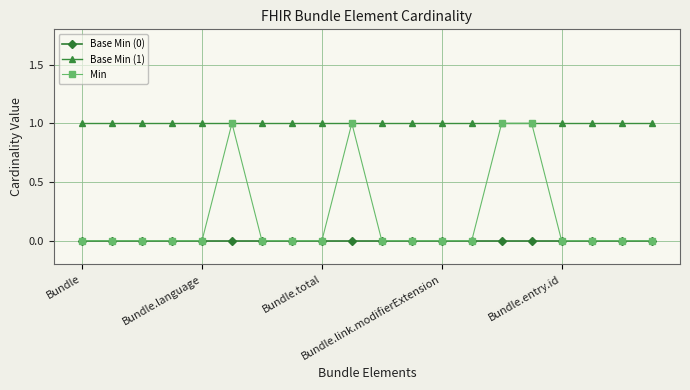

Which series has the largest range (max minus min)?

Min